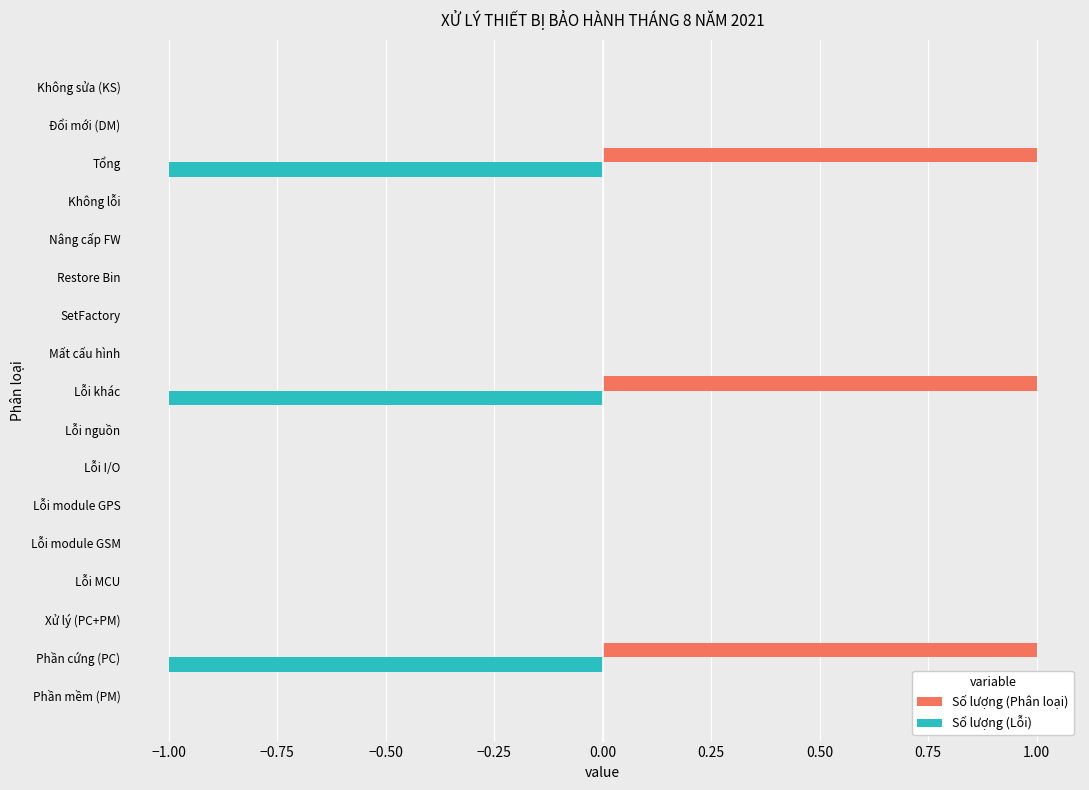

What is the sum of all Số lượng (Phân loại) values?

3